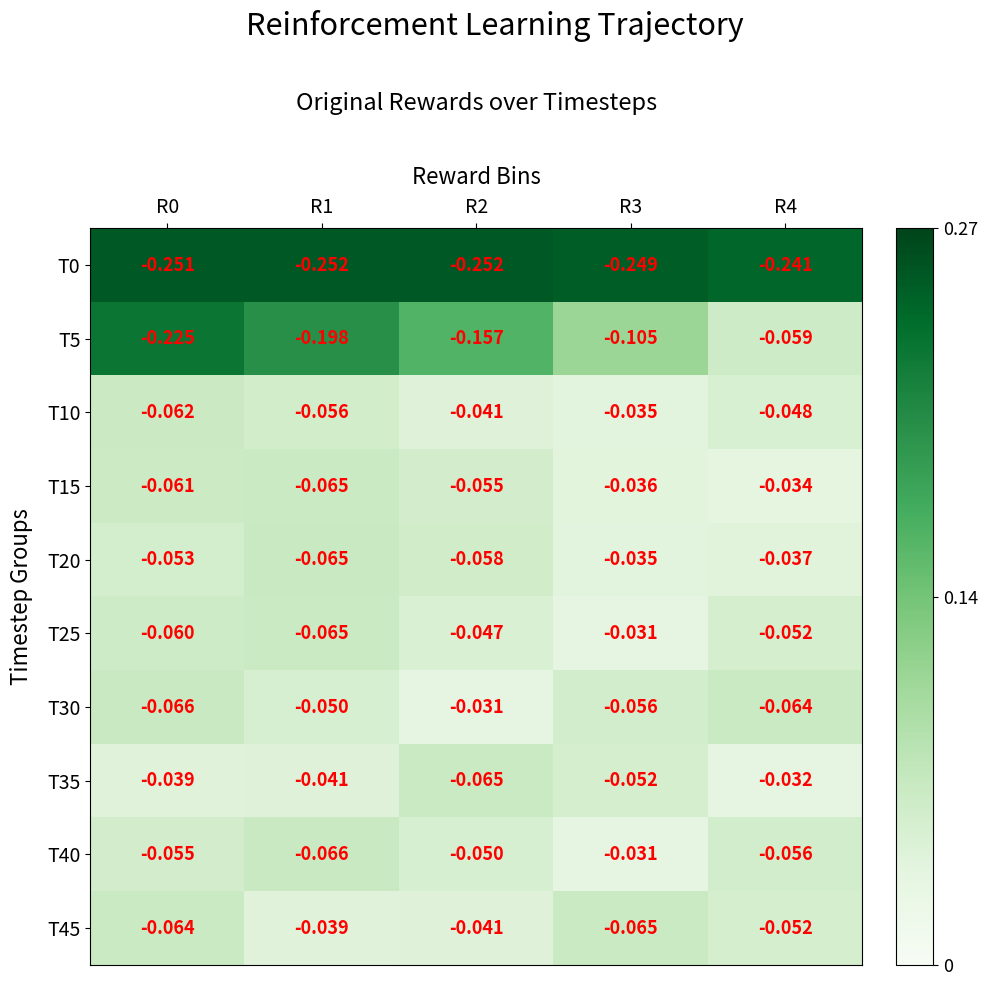

Is the value of T10 at R4 greater than the value of T15 at R2?

Yes